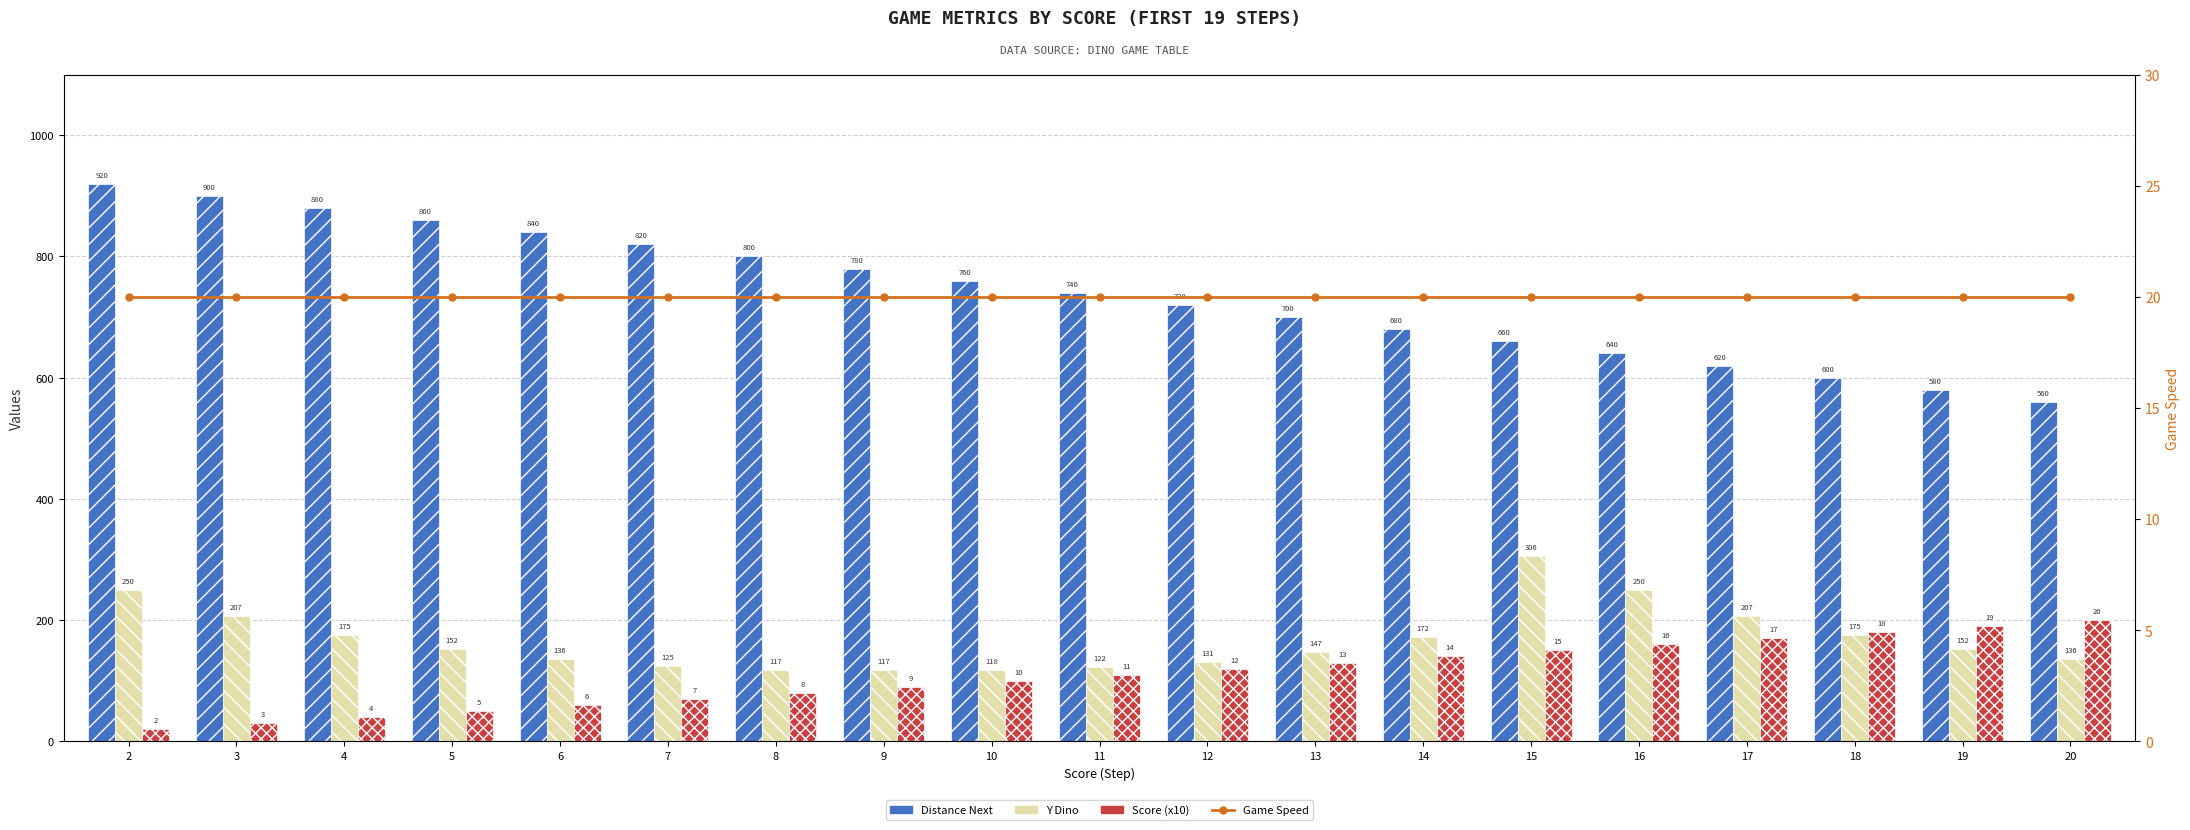

Reading right to left, transcribe all the data shown in this chart.

Distance Next: 20=560	19=580	18=600	17=620	16=640	15=660	14=680	13=700	12=720	11=740	10=760	9=780	8=800	7=820	6=840	5=860	4=880	3=900	2=920
Y Dino: 20=136	19=152	18=175	17=207	16=250	15=306	14=172	13=147	12=131	11=122	10=118	9=117	8=117	7=125	6=136	5=152	4=175	3=207	2=250
Score (x10): 20=200	19=190	18=180	17=170	16=160	15=150	14=140	13=130	12=120	11=110	10=100	9=90	8=80	7=70	6=60	5=50	4=40	3=30	2=20
Game Speed: 20=20	19=20	18=20	17=20	16=20	15=20	14=20	13=20	12=20	11=20	10=20	9=20	8=20	7=20	6=20	5=20	4=20	3=20	2=20